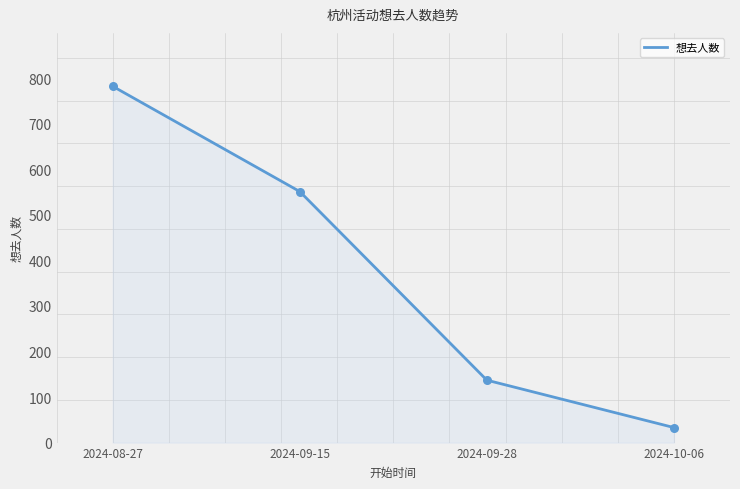

What is the change in value from 2024-08-27 to 2024-10-06?

-749